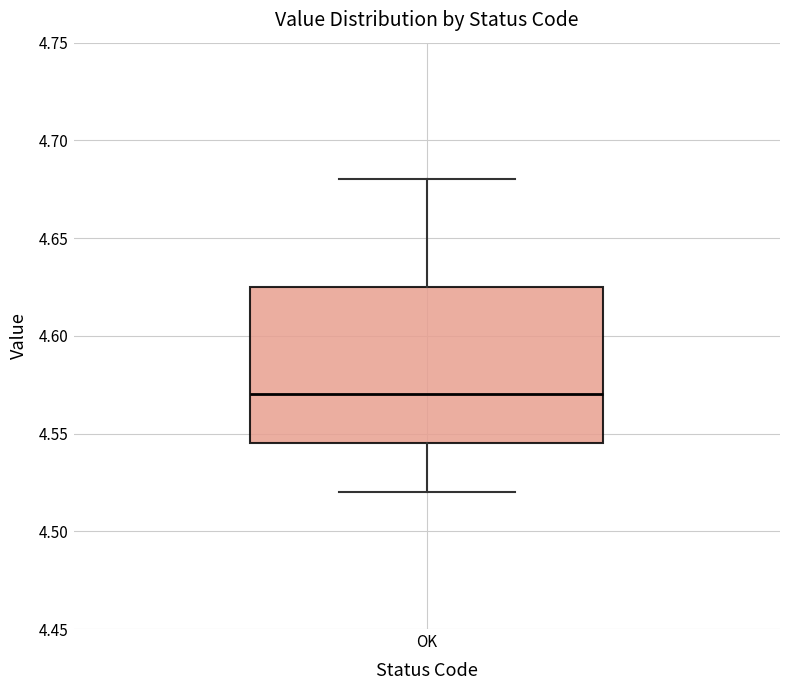

Where does the upper whisker of the box for OK end on the y-axis? The values are not printed on the chart, so give them approximately, as read against the axis.

4.680